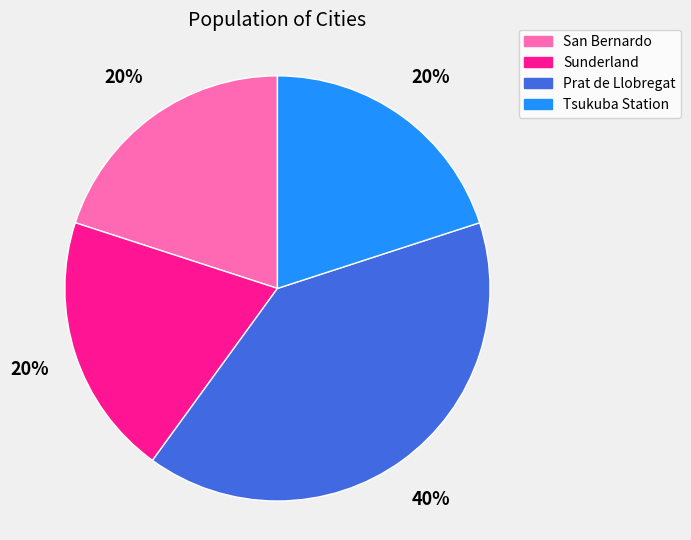

True or false: Tsukuba Station accounts for 20% of the total.

True